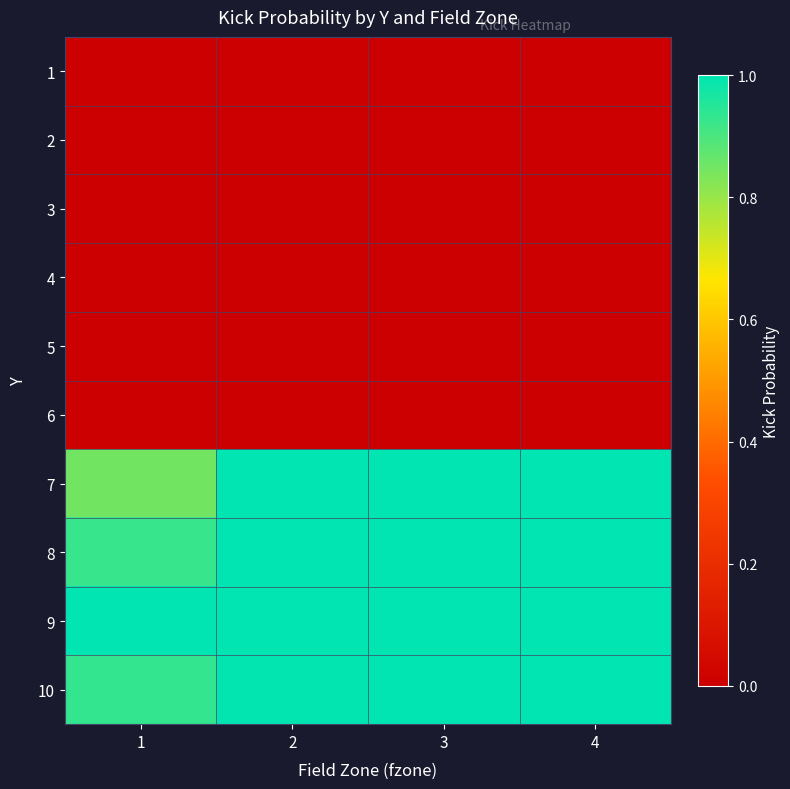

Reading right to left, transcribe all the data shown in this chart.

1: 4=0.0	3=0.0	2=0.0	1=0.0
2: 4=0.0	3=0.0	2=0.0	1=0.0
3: 4=0.0	3=0.0	2=0.0	1=0.0
4: 4=0.0	3=0.0	2=0.0	1=0.0
5: 4=0.0	3=0.0	2=0.0	1=0.0
6: 4=0.0	3=0.0	2=0.0	1=0.0
7: 4=1.0	3=1.0	2=1.0	1=0.9
8: 4=1.0	3=1.0	2=1.0	1=0.9
9: 4=1.0	3=1.0	2=1.0	1=1.0
10: 4=1.0	3=1.0	2=1.0	1=0.9